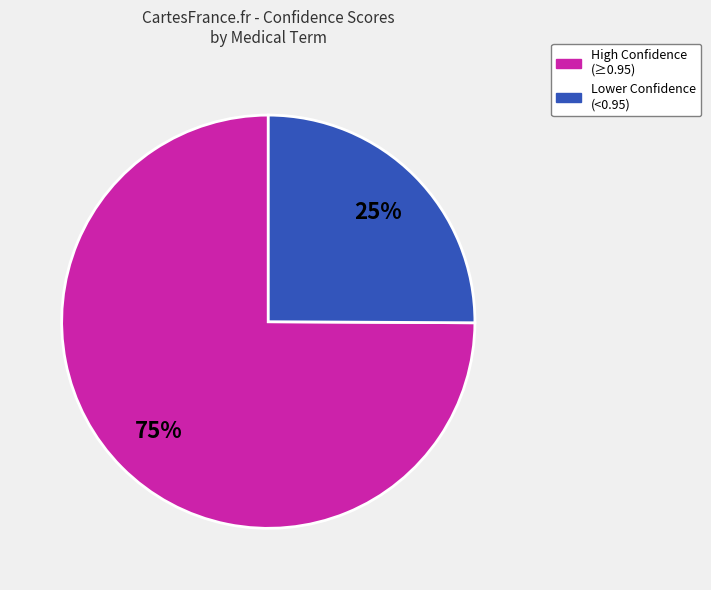

Does any single category account for the majority?

Yes